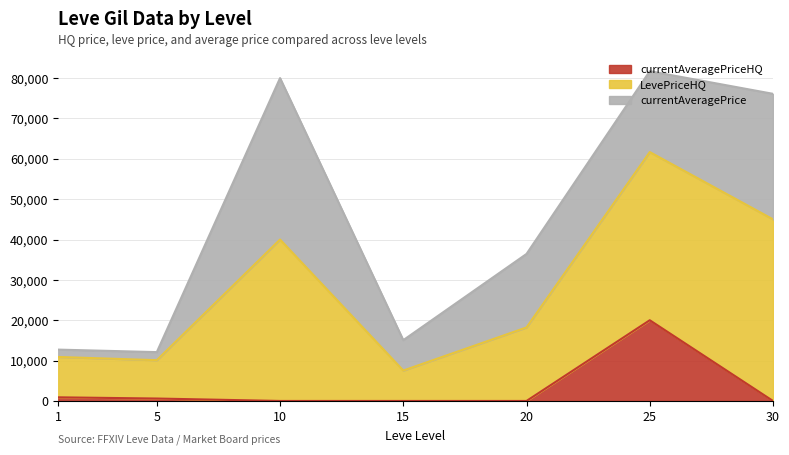

True or false: LevePriceHQ and currentAveragePriceHQ cross at least once.

False